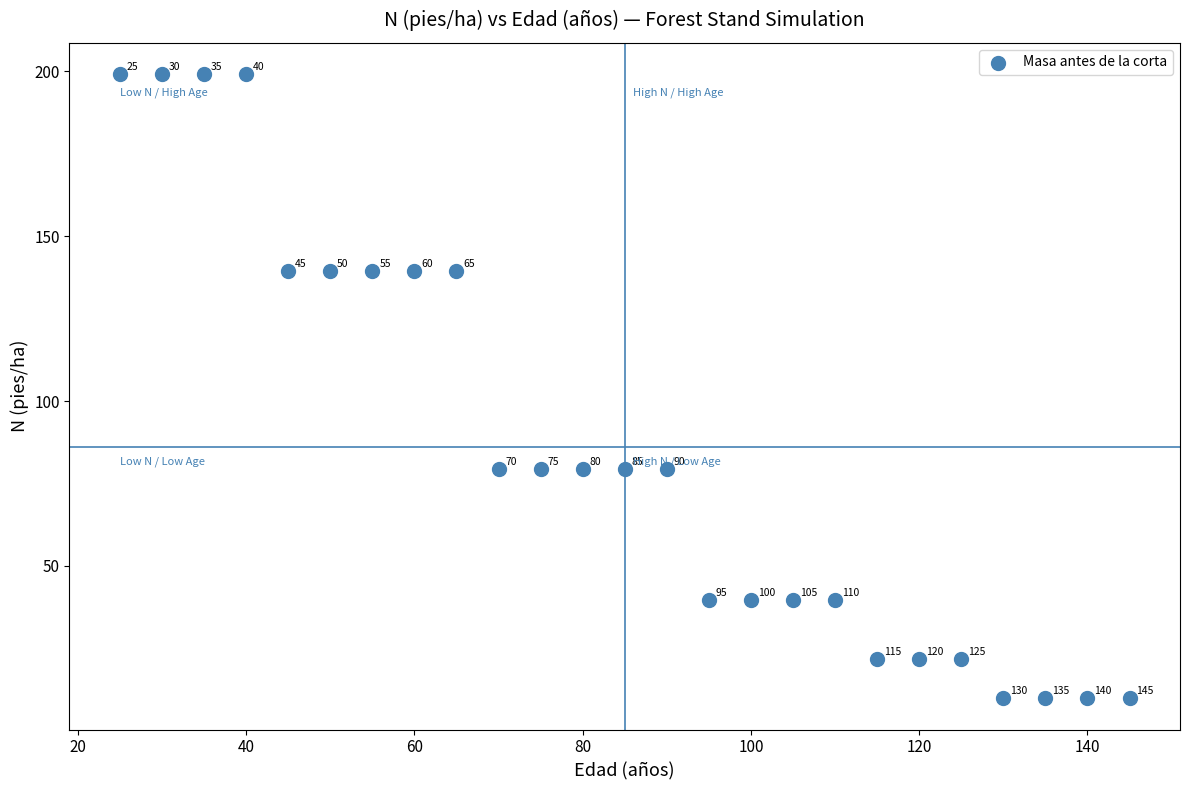

What is the range of X values (max minus min)?

120.0